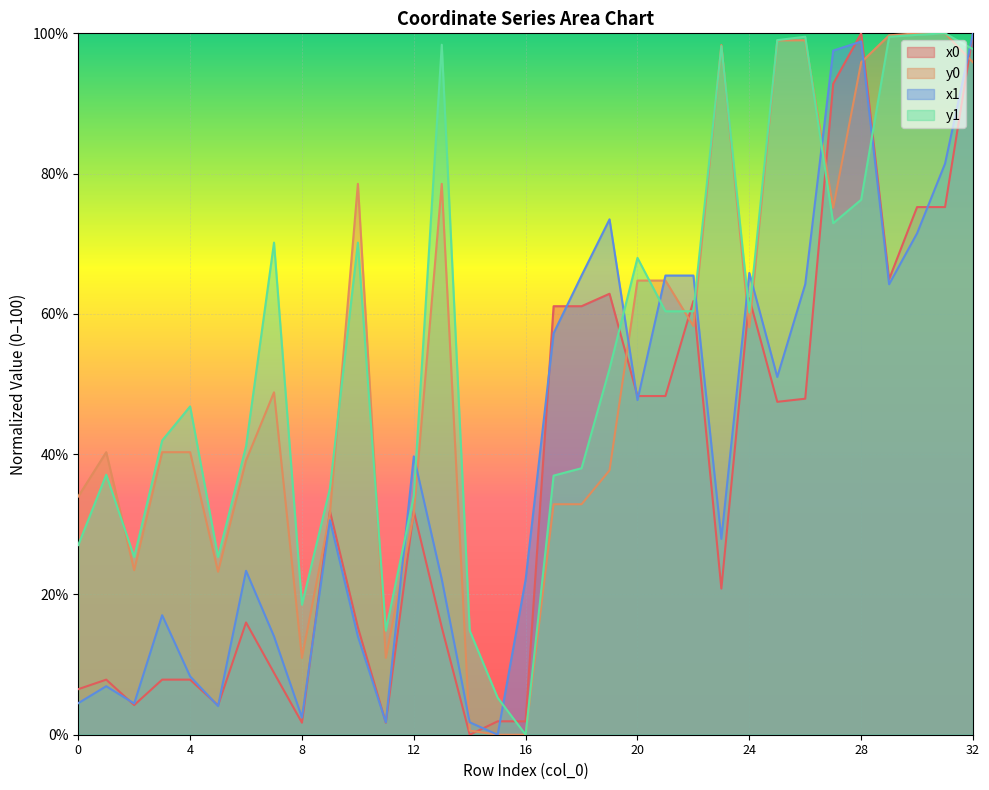

What is the difference between the x1 values at 0 and 23?

23.4